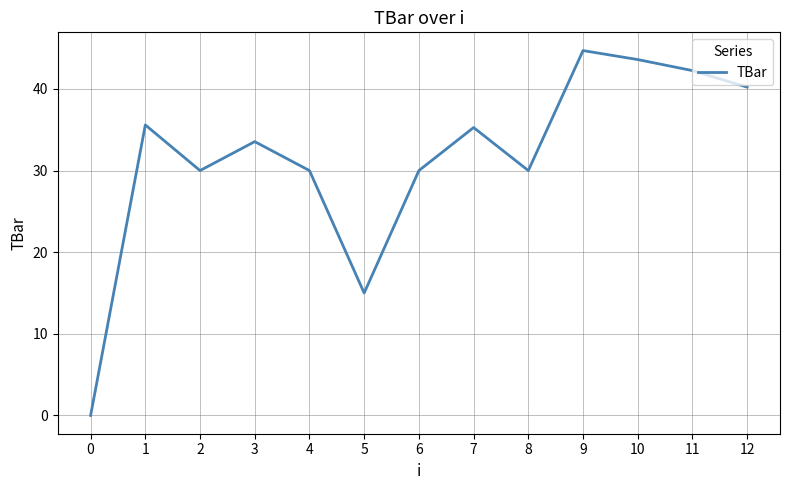

The value at 9 is 44.7. True or false?

True